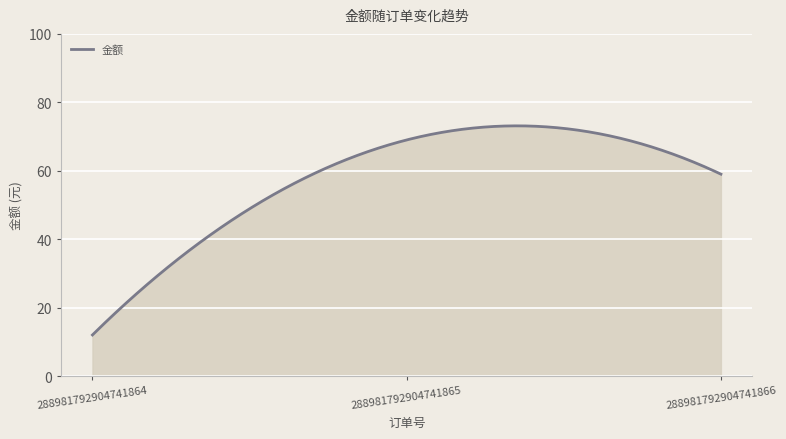

What is the greatest value displayed?

73.1